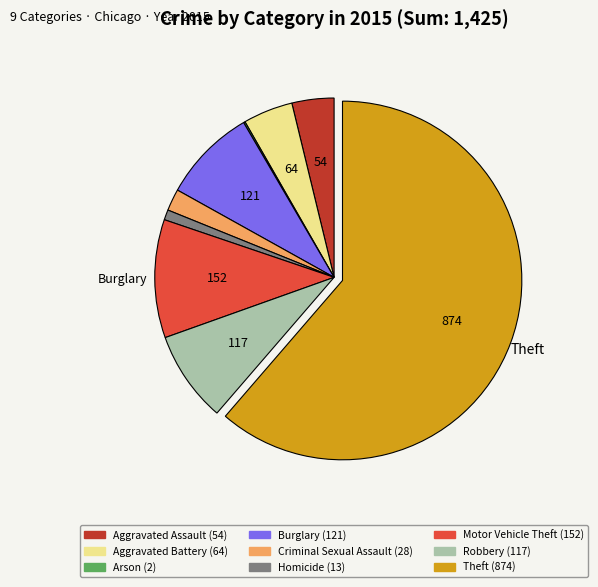

Which category has the biggest portion of the pie?

Theft